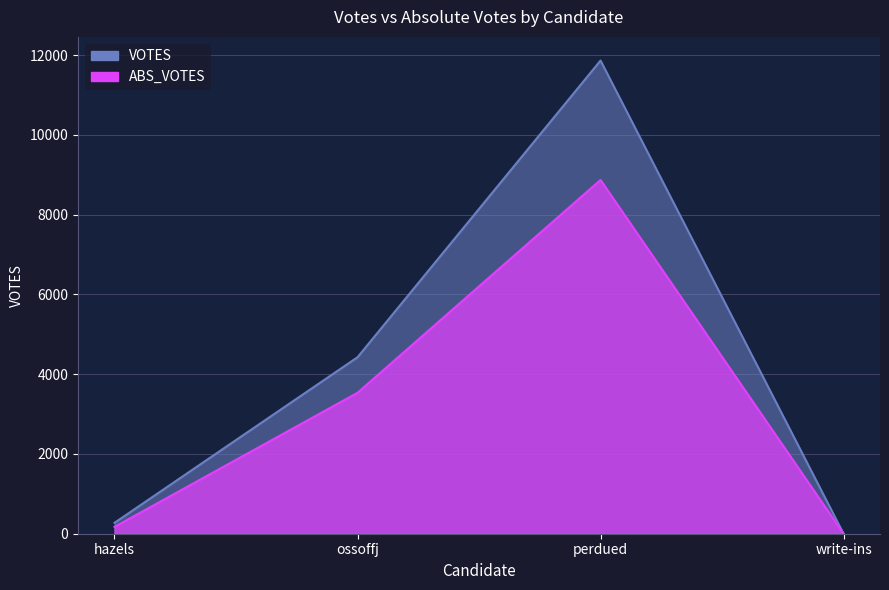

What is the average value of the ABS_VOTES series?

3143